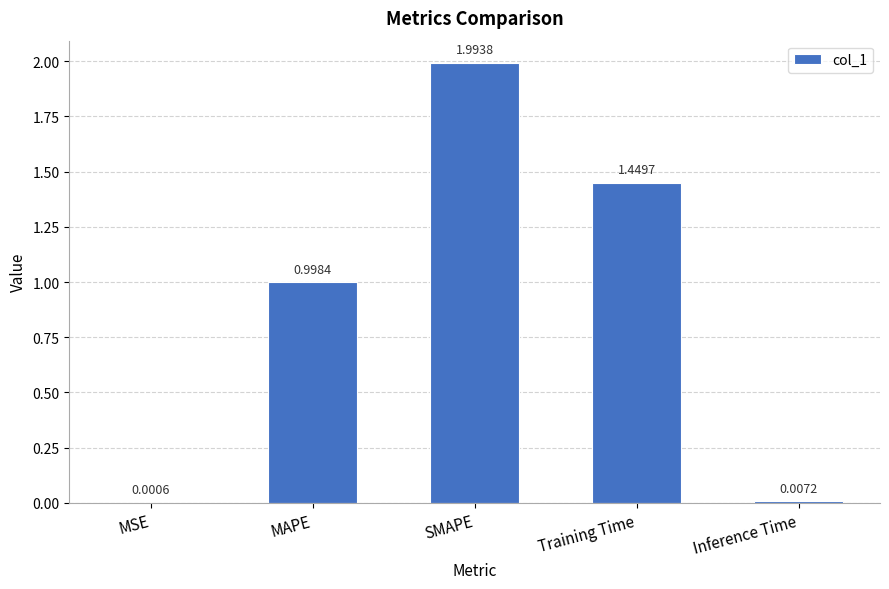

What is the change in value from MSE to SMAPE?

+2.0